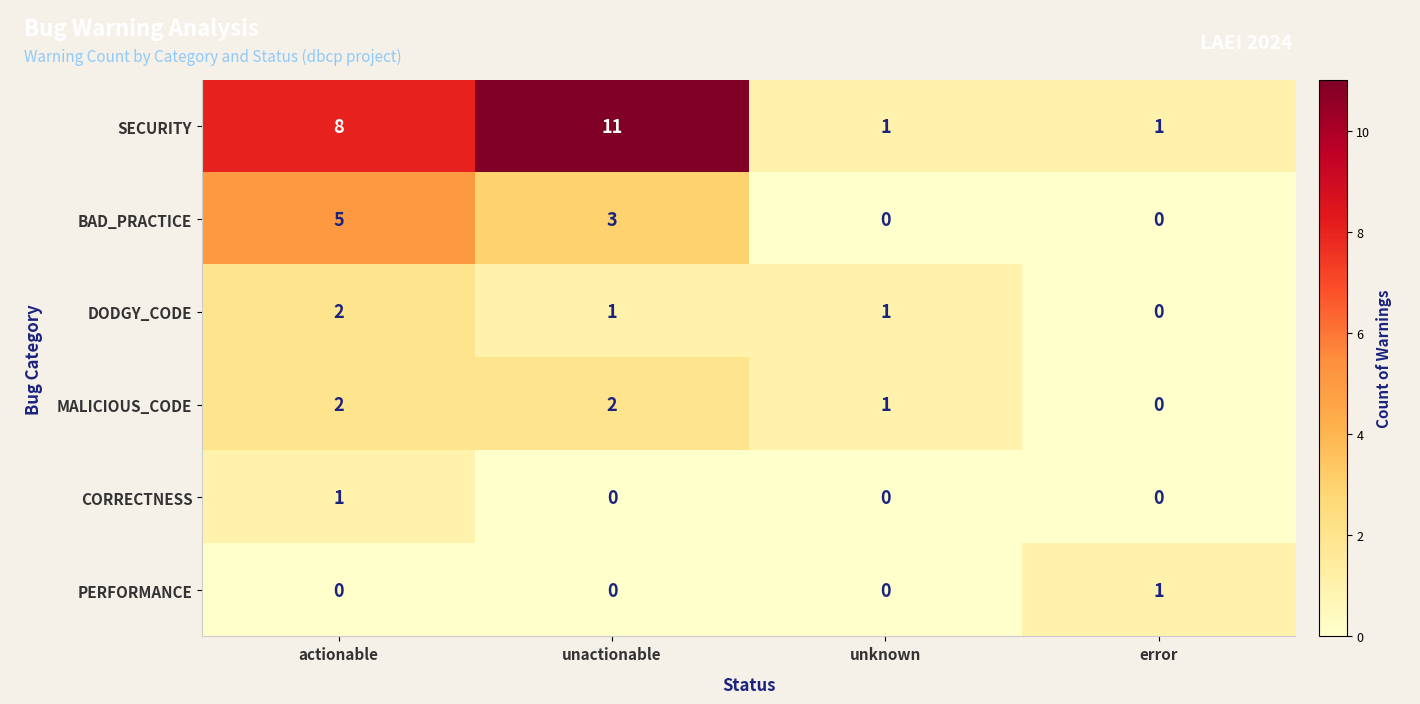

Which series has the largest total across all categories?

SECURITY